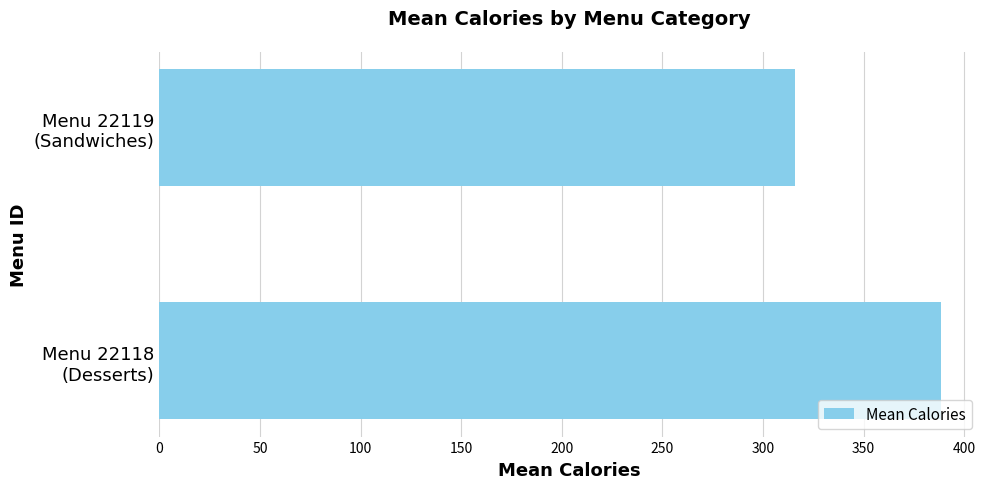

Rank the categories by value from highest to lowest.

Menu 22118
(Desserts), Menu 22119
(Sandwiches)